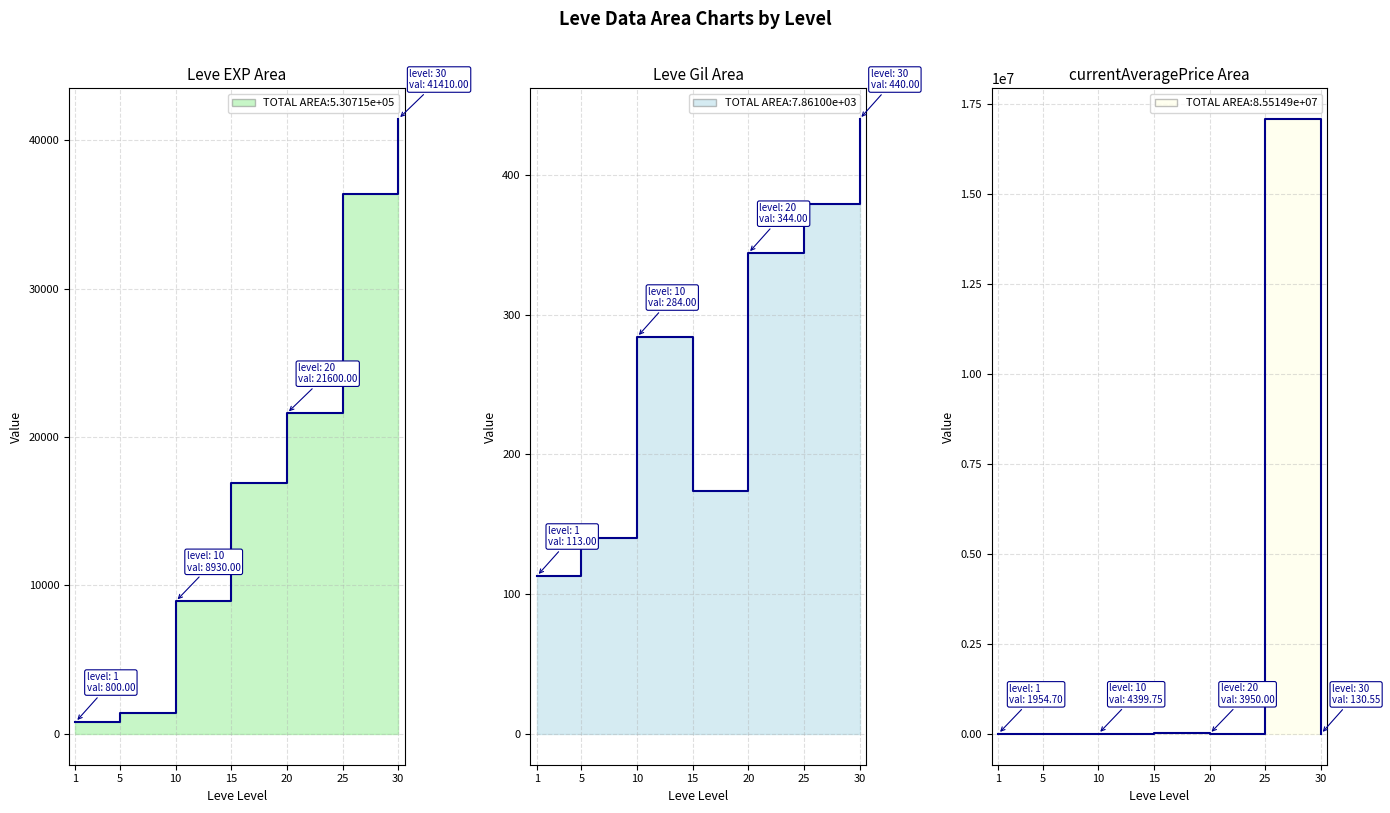

At how many categories does at least one series exceed 1624603?

1